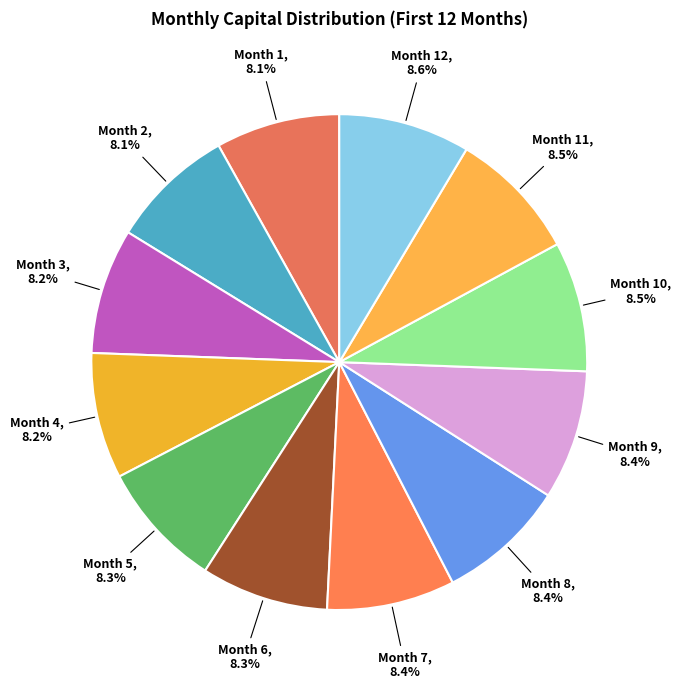

How many slices are in this pie chart?

12